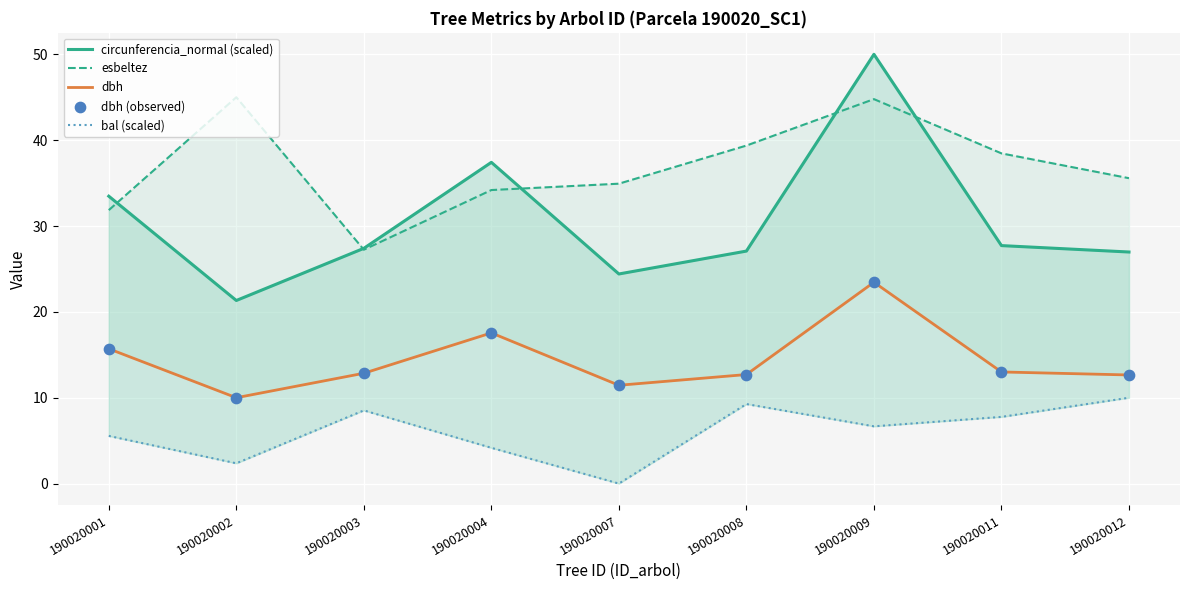

What are all the series names shown in the legend?

circunferencia_normal (scaled), esbeltez, dbh, bal (scaled), dbh (observed)